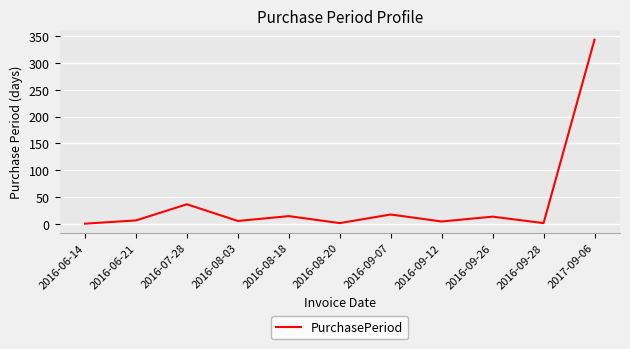

What value does the data have at 2016-08-18?

15